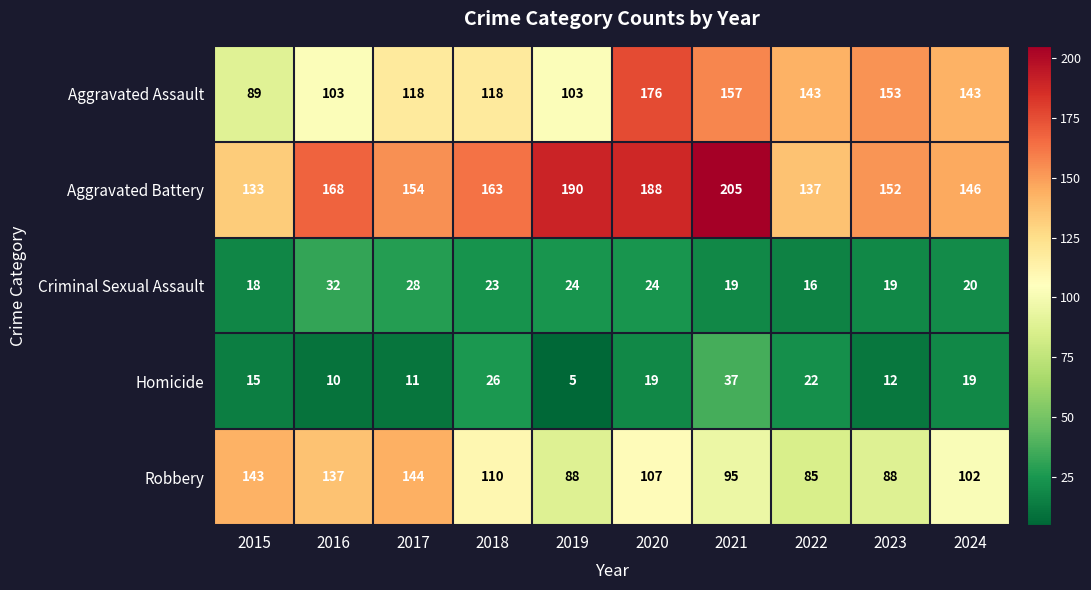

The Aggravated Battery series shows 137 at 2022. True or false?

True